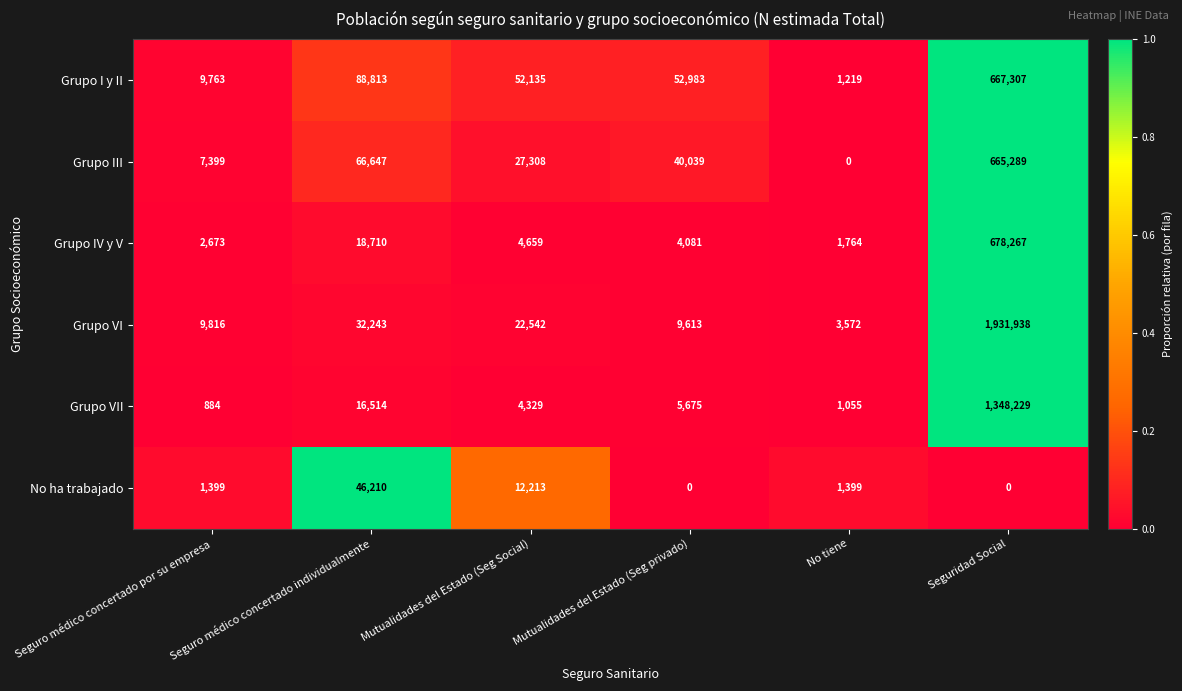

What is the sum of all No ha trabajado values?

61221